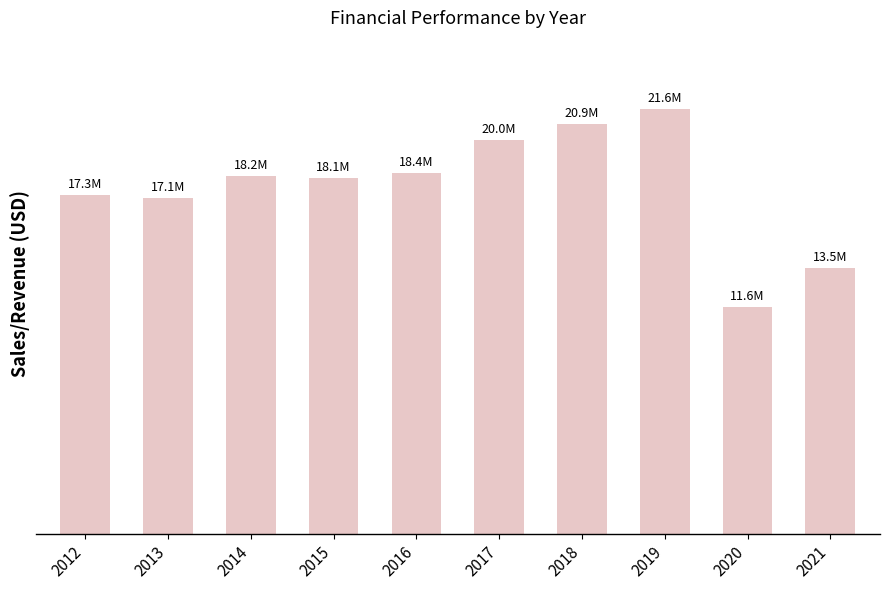

True or false: the data shows 31451341 at 2017.

False